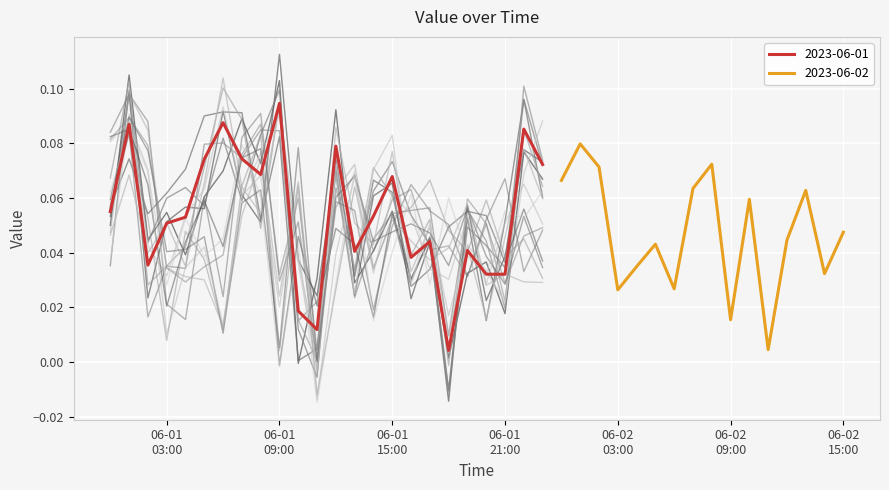

What is the difference between the maximum and second lowest values?

0.1